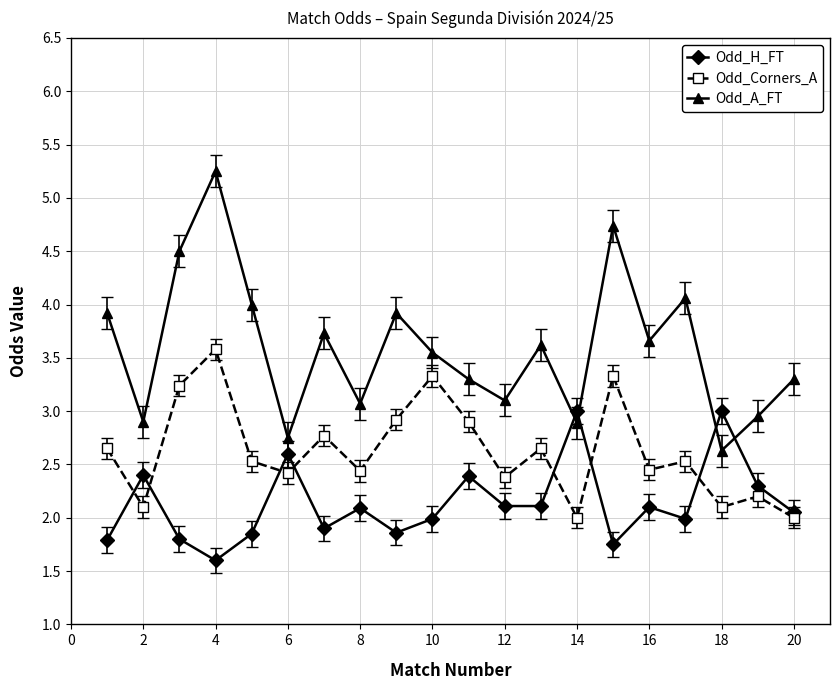

Which series has the widest spread of values?

Odd_A_FT